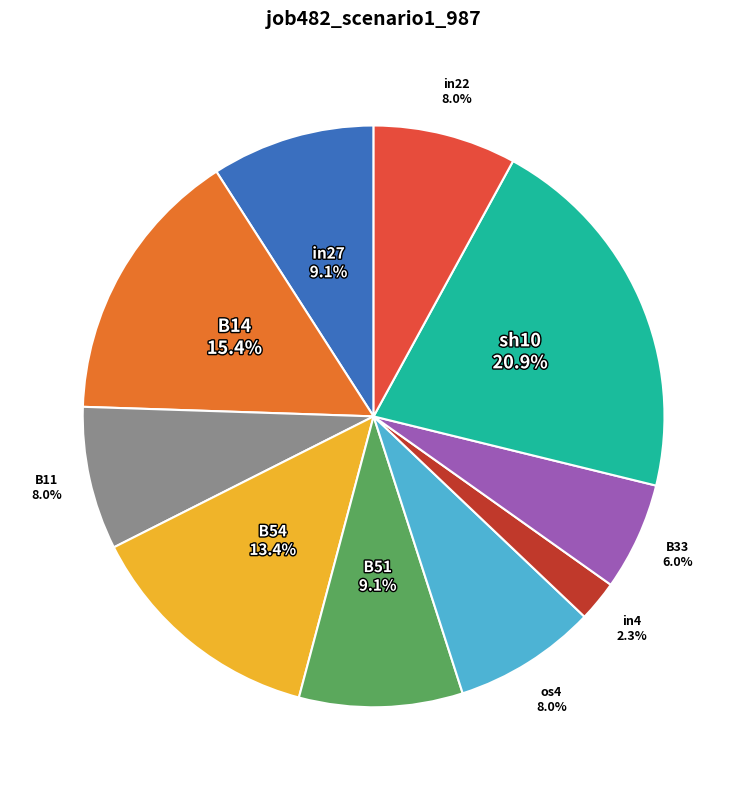

Count the number of slices in the pie.

10